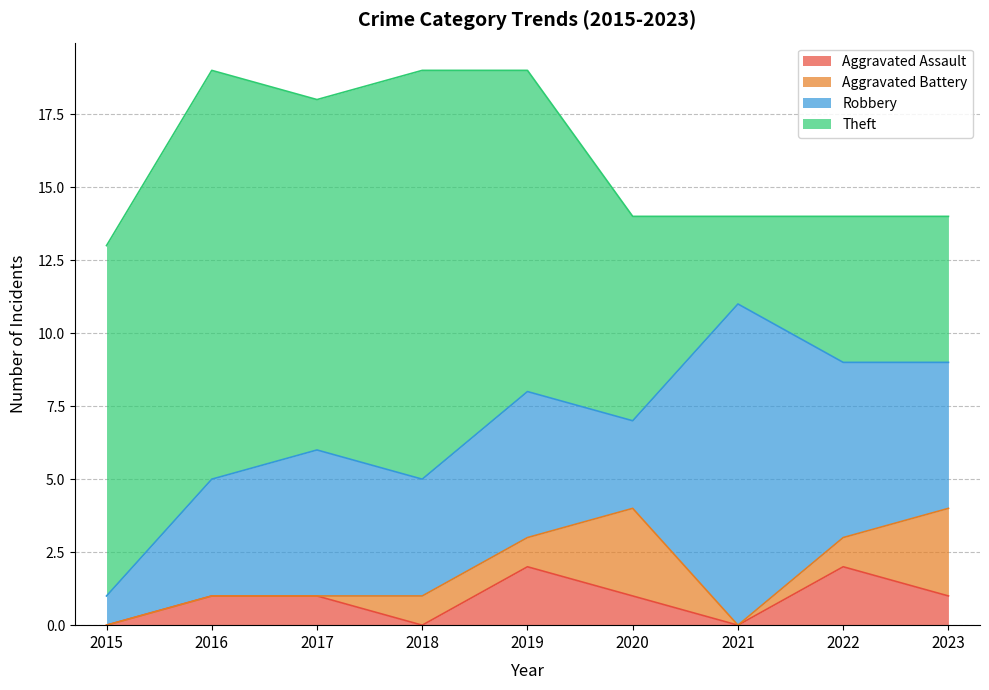

Read the Aggravated Assault value at 2016.

1